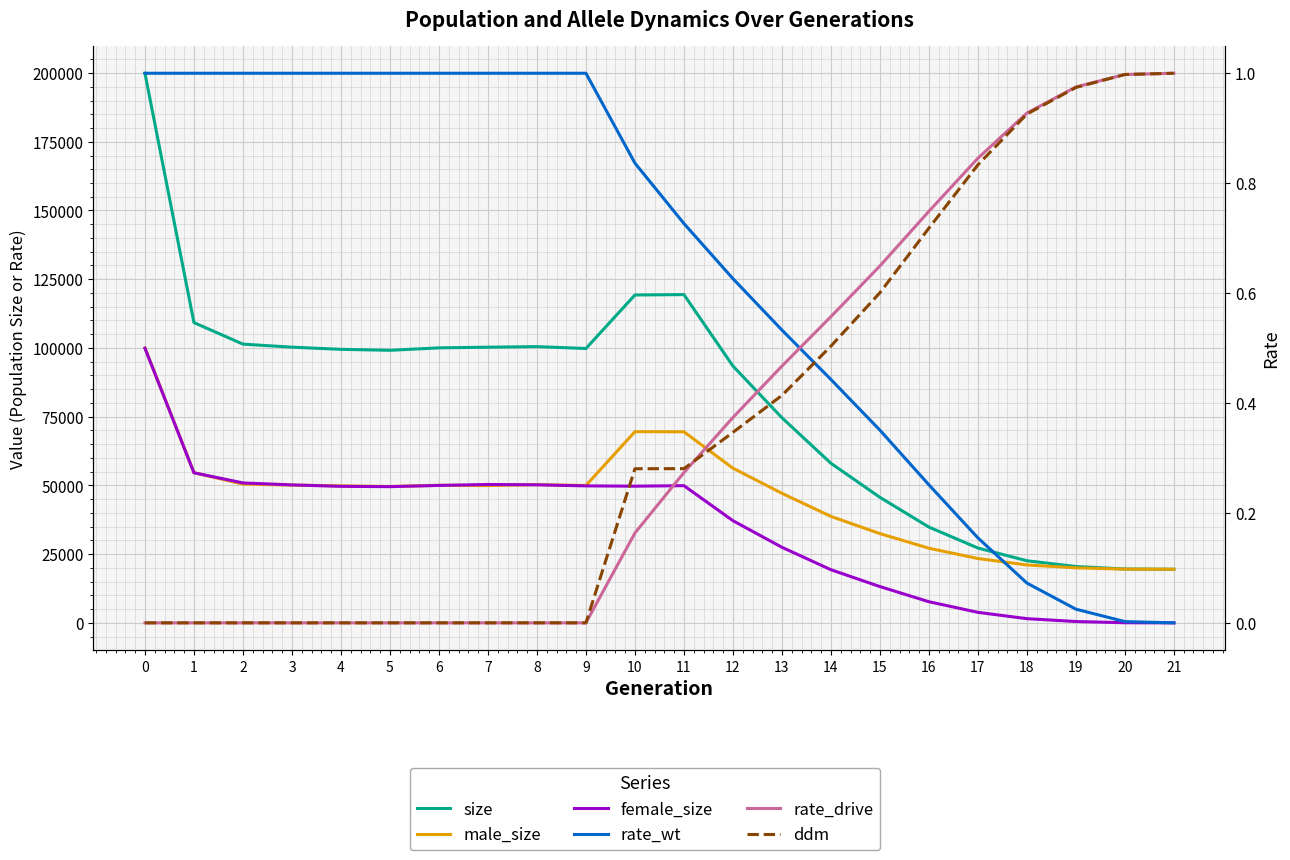

Which series changed the most between 3 and 17?

size